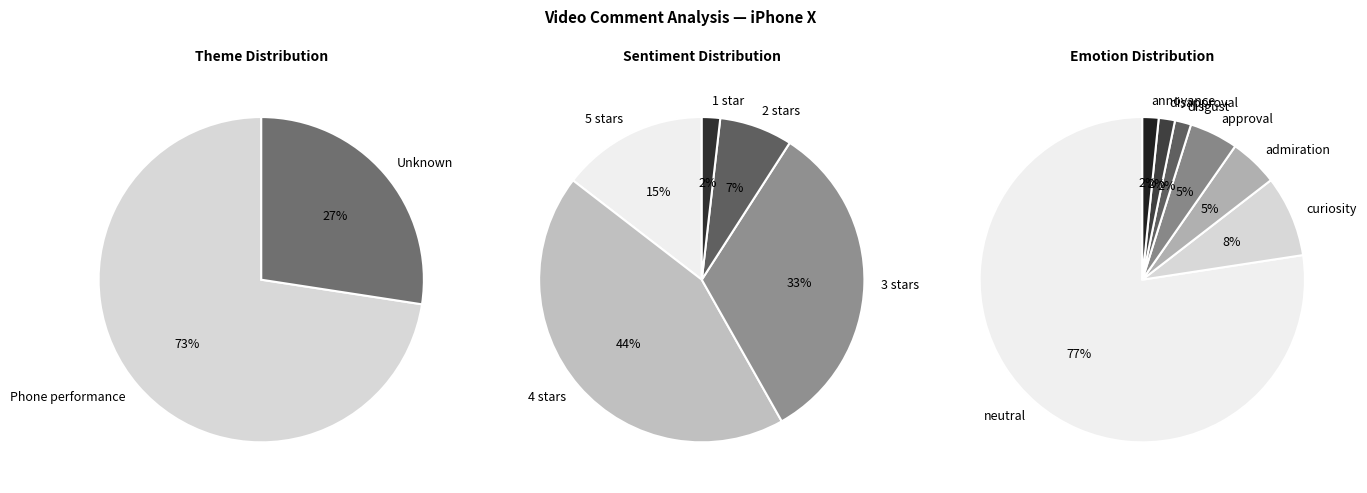

To the nearest percent, what is the difference between the largest and smallest slice percentages?

45%